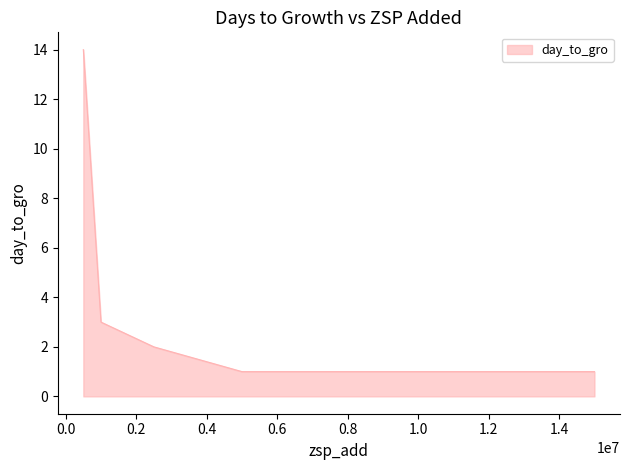

True or false: there are more than 0 points higher than both neighbors.

False